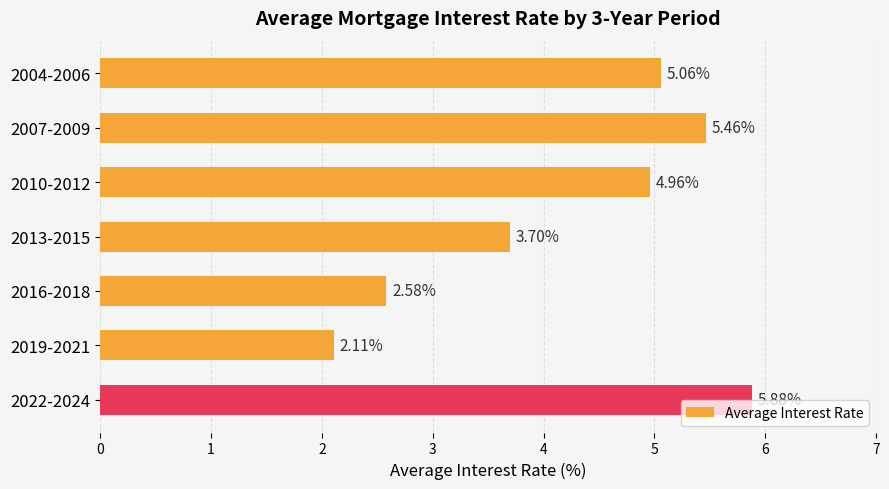

How many data points are above 4?

4